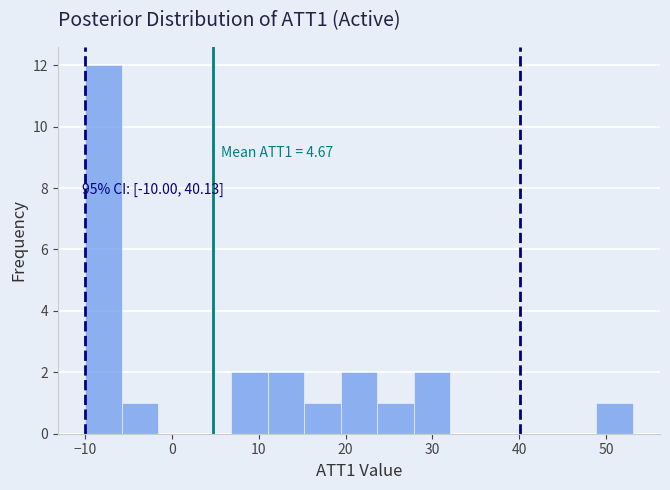

Over which range of the x-axis is the bar tallest?

-10 to -6